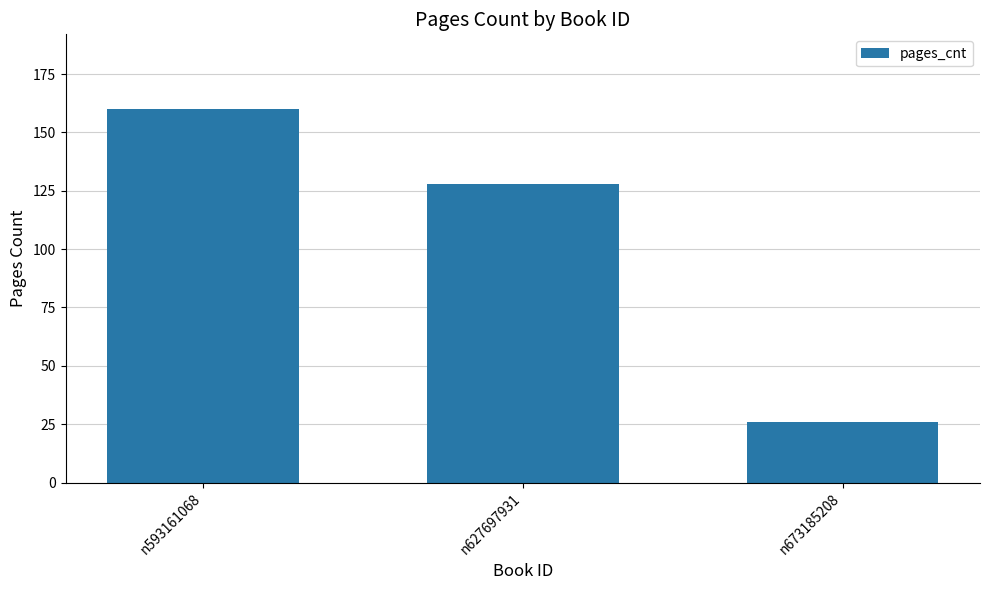

How many data points are less than 128?

1